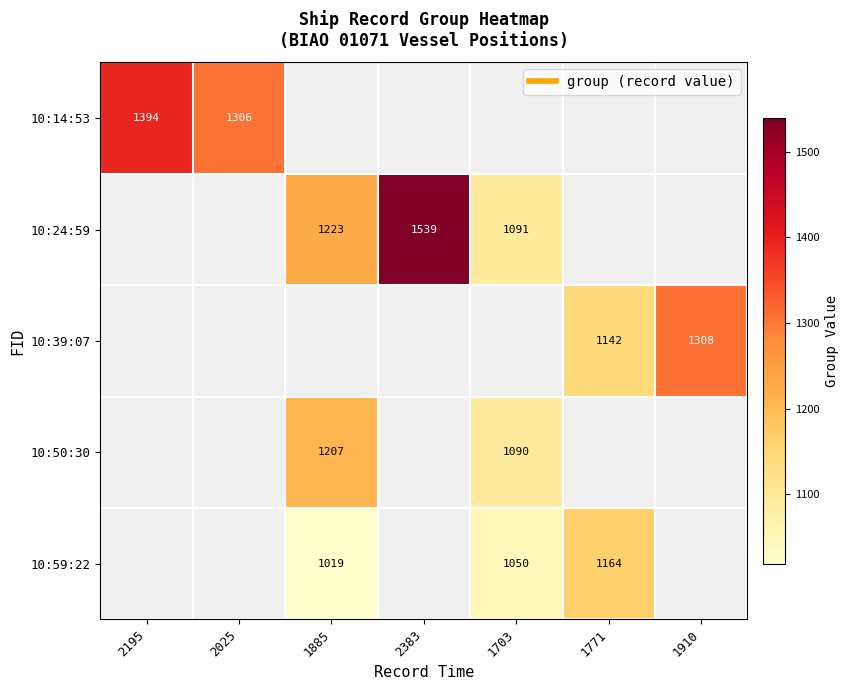

What is the maximum value shown in the chart?

1539.0